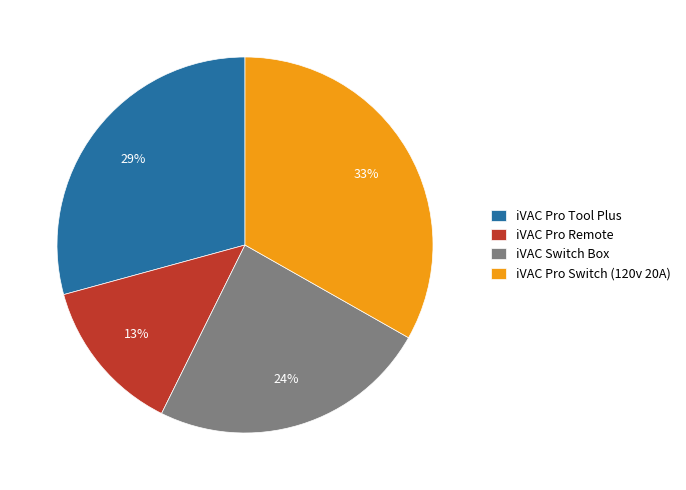

Is there any slice that represents more than half of the pie?

No